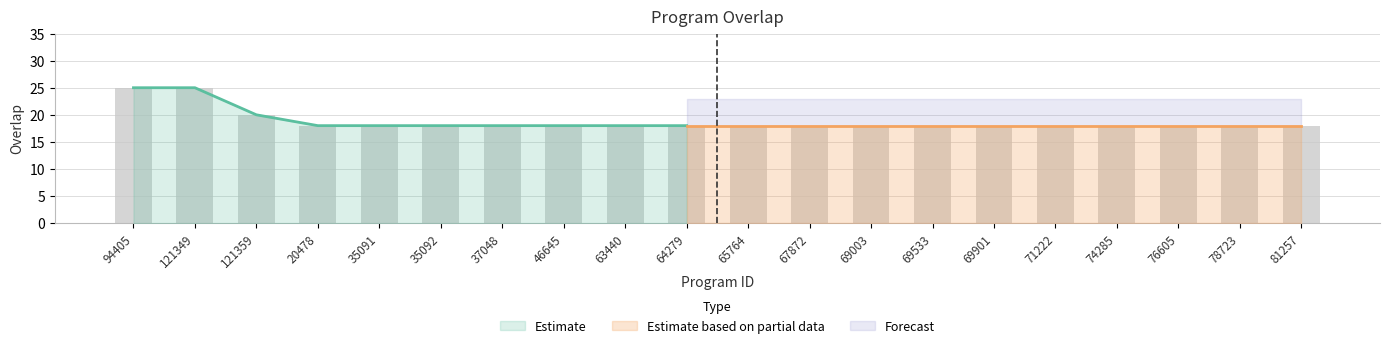

Reading right to left, extract all data points from this chart.

18	18	18	18	18	18	18	18	18	18	18	18	18	18	18	18	18	20	25	25